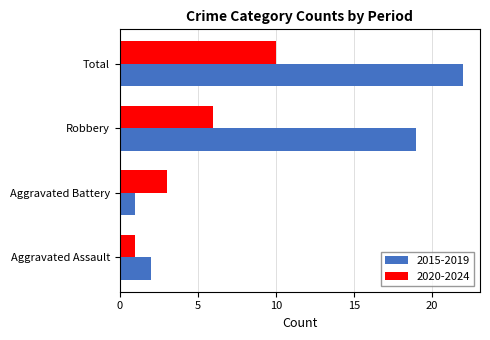

How many data points in 2015-2019 are less than 19?

2